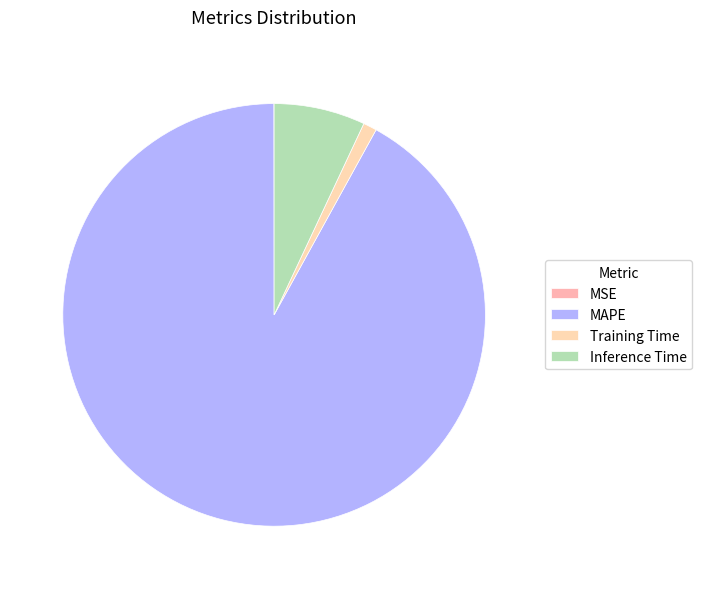

Count the number of slices in the pie.

4